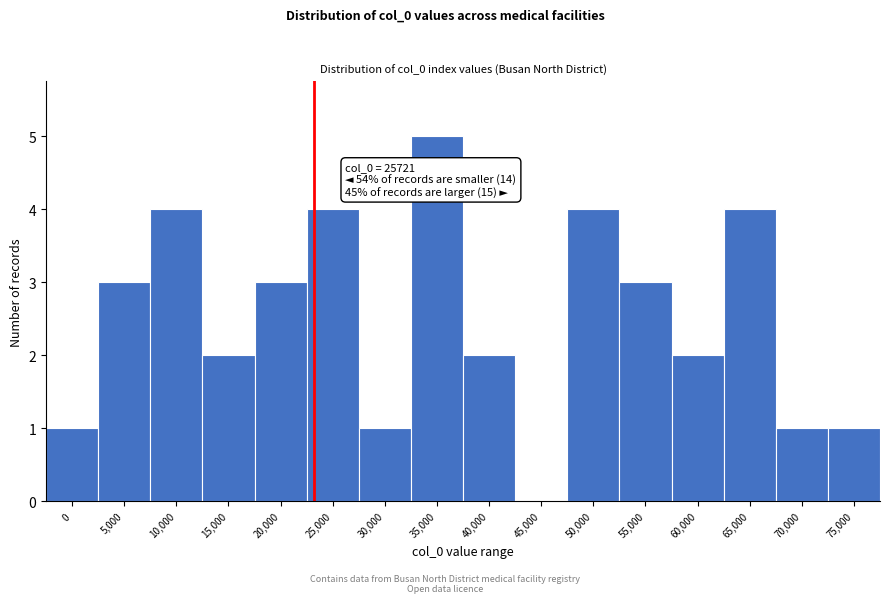

Reading left to right, list all the values displayed in this chart.

0=1	5,000=3	10,000=4	15,000=2	20,000=3	25,000=4	30,000=1	35,000=5	40,000=2	45,000=0	50,000=4	55,000=3	60,000=2	65,000=4	70,000=1	75,000=1